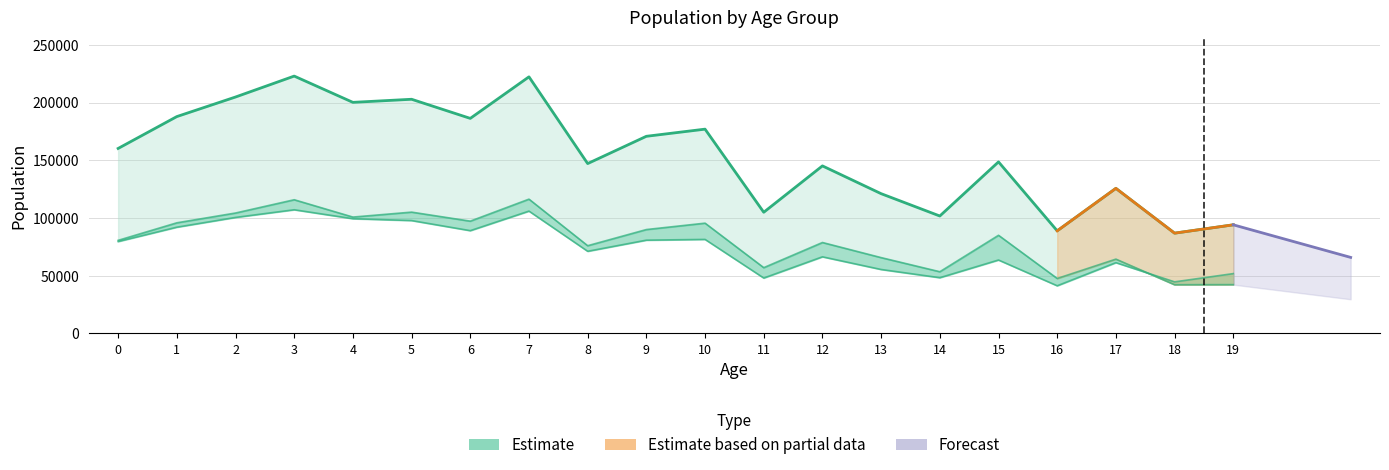

At which label does Total reach its peak?

3